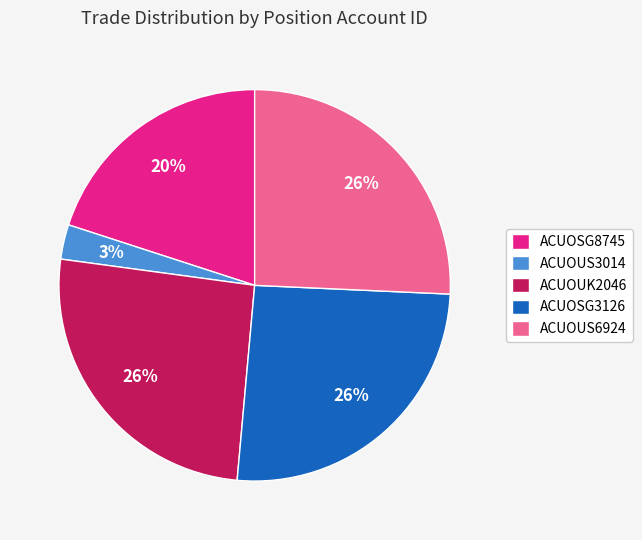

Does ACUOUS3014 represent more than half of the total?

No